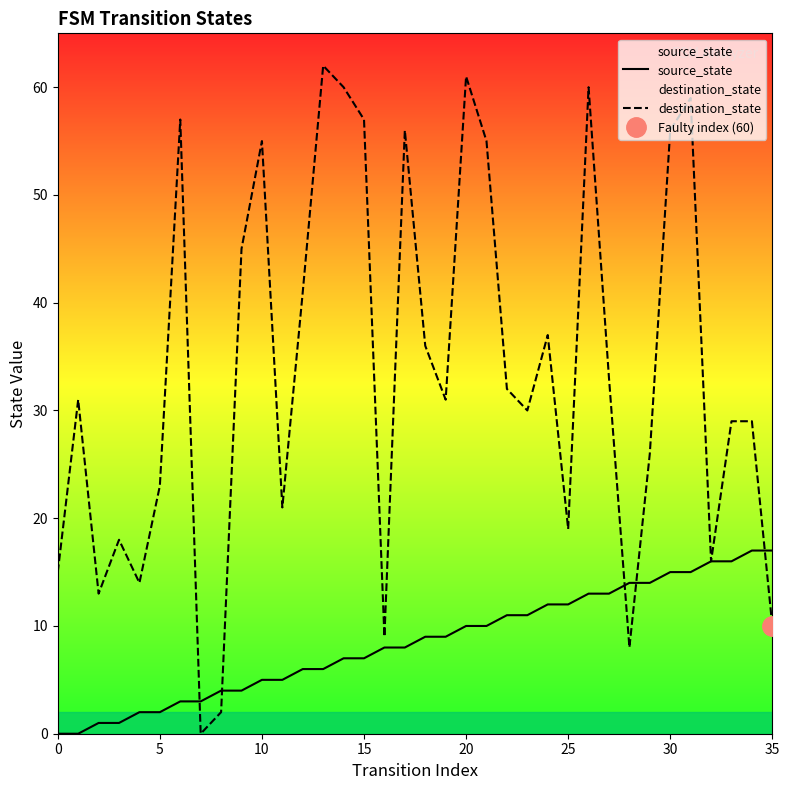

What is the maximum value for destination_state?

62